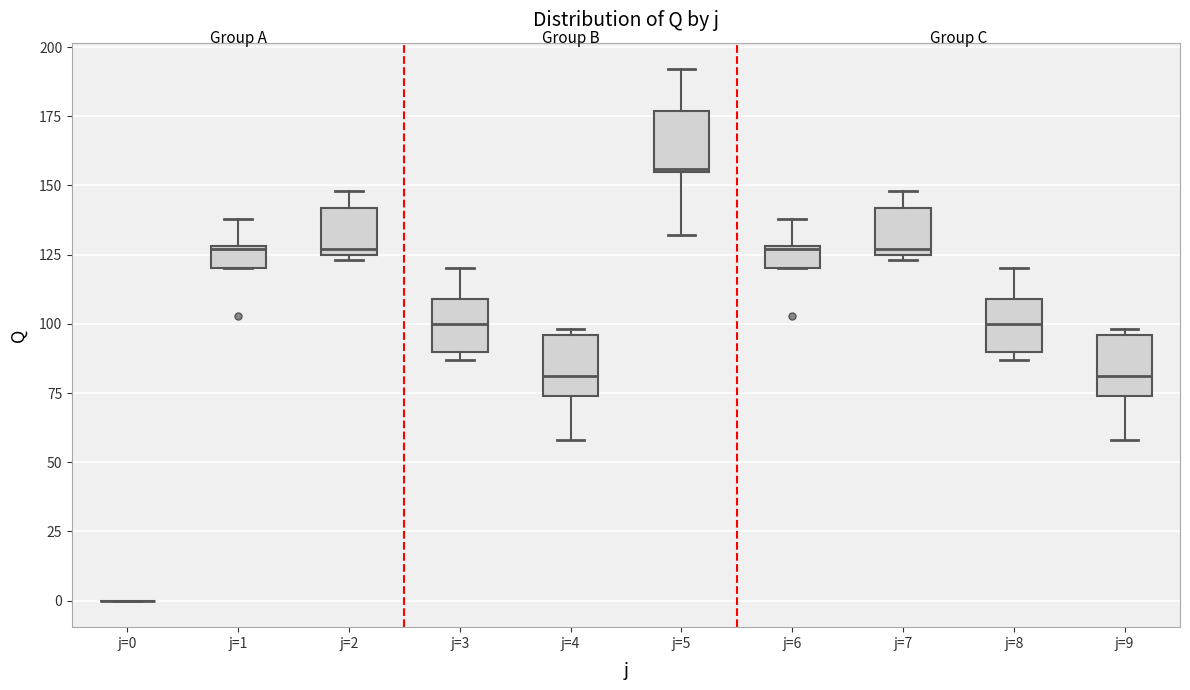

Where does the upper whisker of the box for j=1 end on the y-axis? The values are not printed on the chart, so give them approximately, as read against the axis.

140